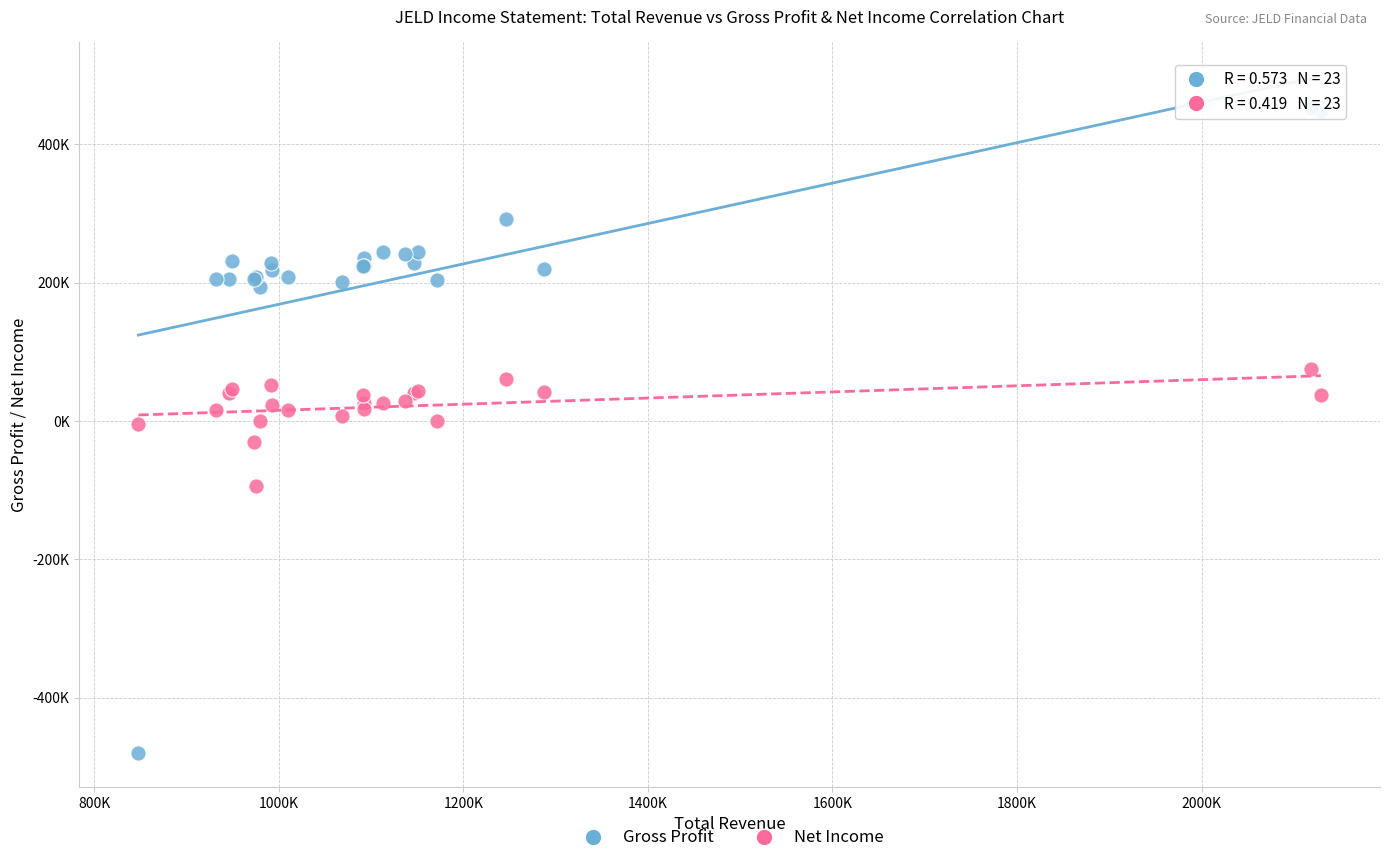

What are all the series names shown in the legend?

Gross Profit, Net Income